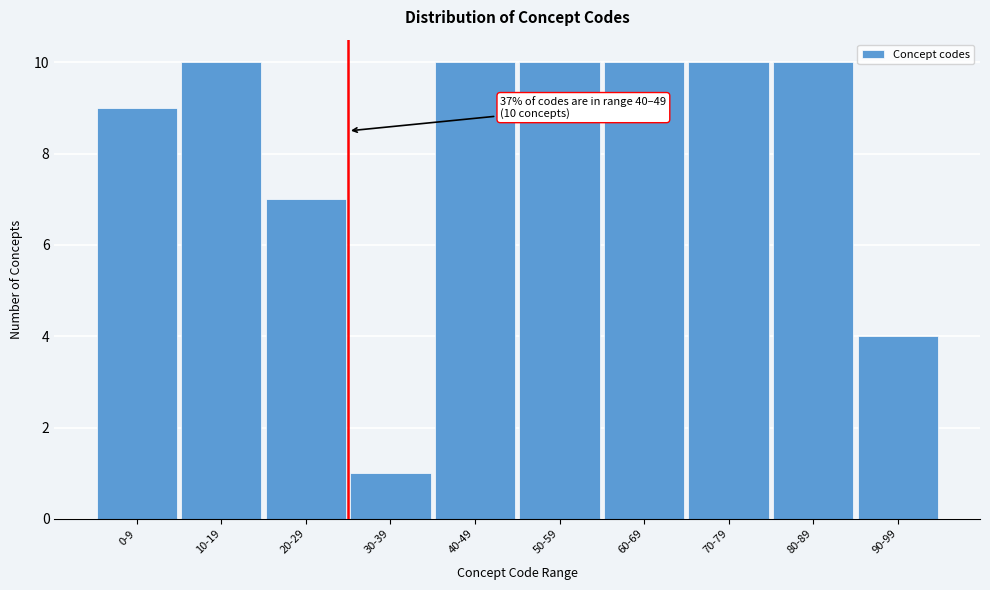

Reading left to right, transcribe all the data shown in this chart.

9	10	7	1	10	10	10	10	10	4